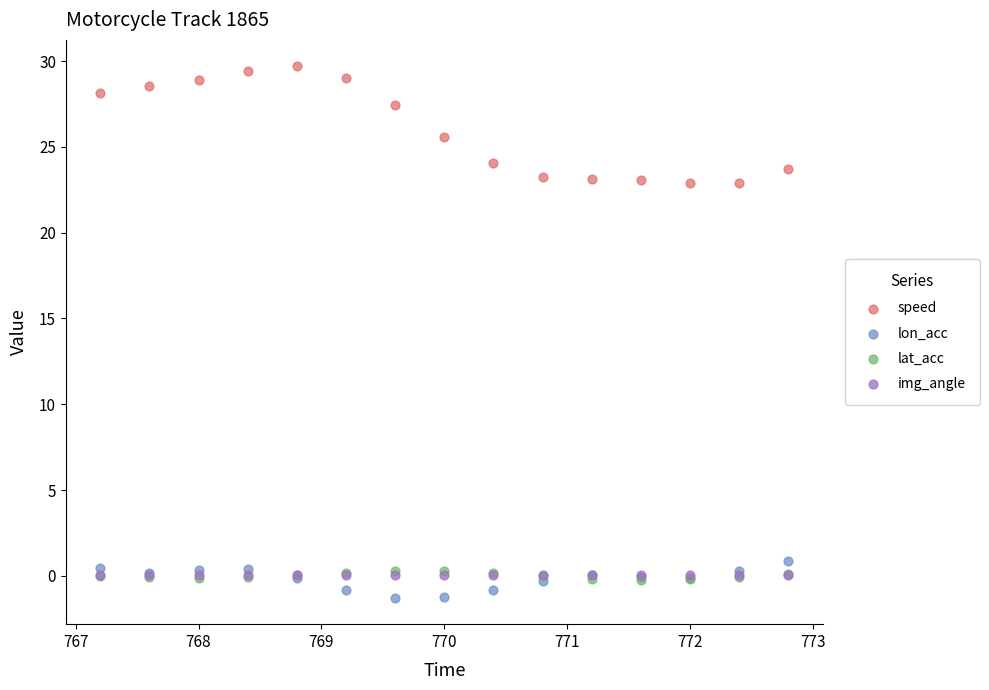

What are all the series names shown in the legend?

speed, lon_acc, lat_acc, img_angle